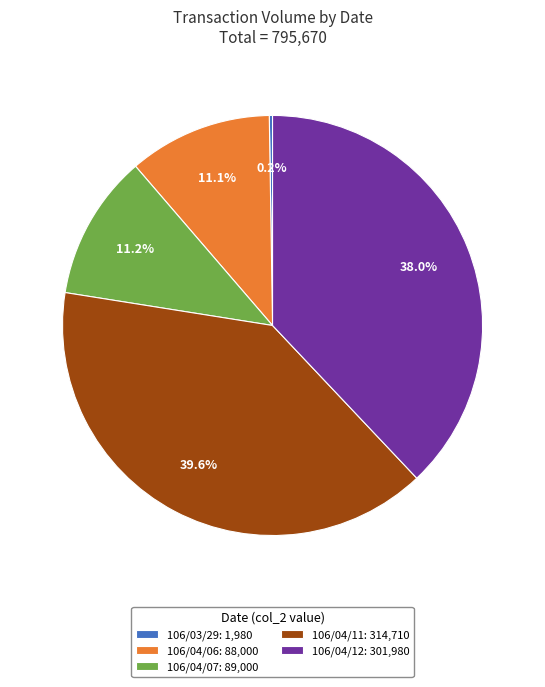

What portion of the pie excludes 106/04/11?

60.4%